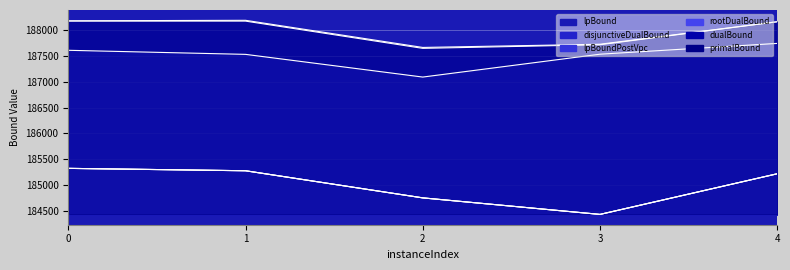

True or false: primalBound and lpBound intersect in this chart.

False